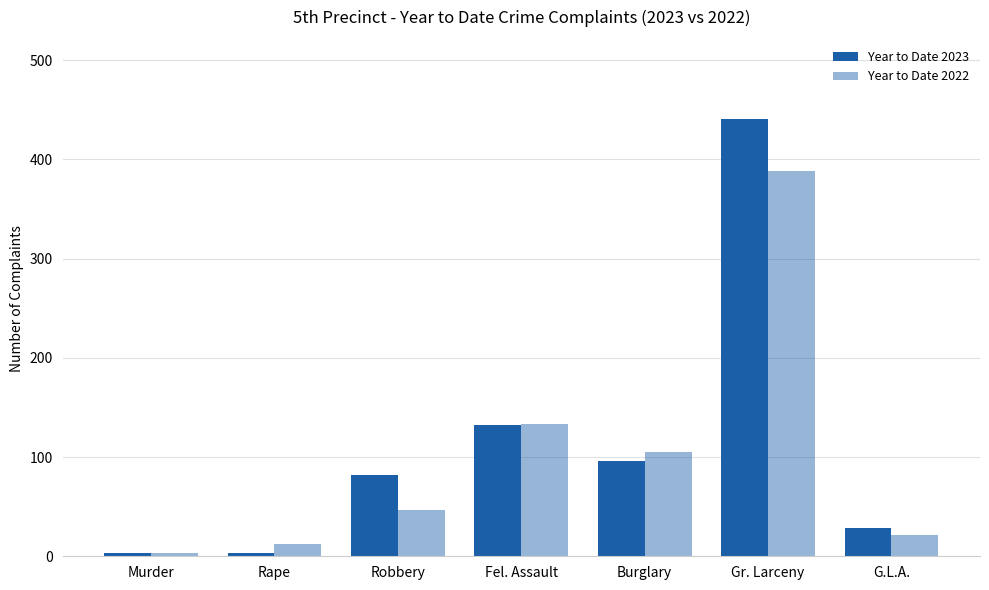

Is it true that Year to Date 2023 equals 286 at Gr. Larceny?

False